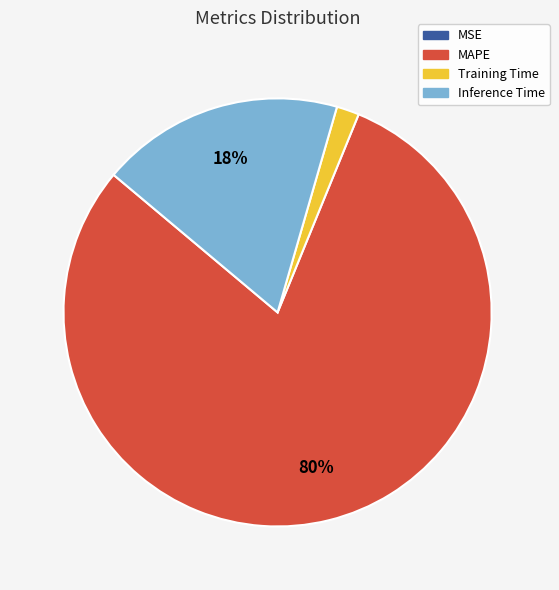

Is the sum of Training Time and MAPE greater than half?

Yes